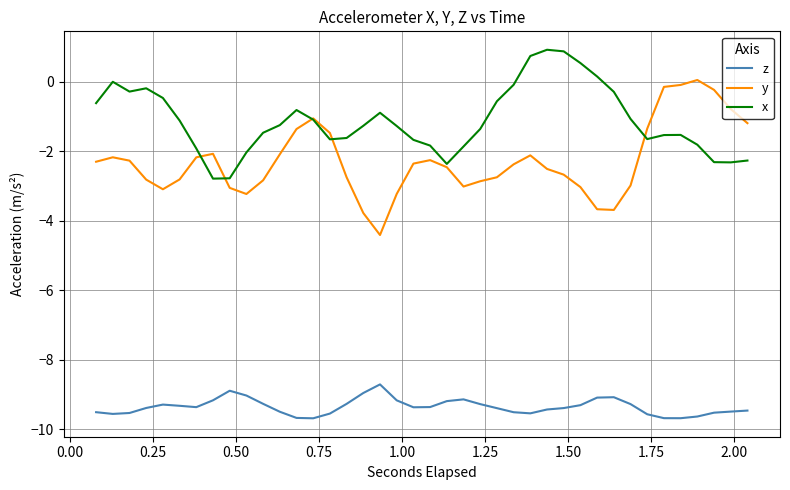

Which series has the largest range (max minus min)?

y